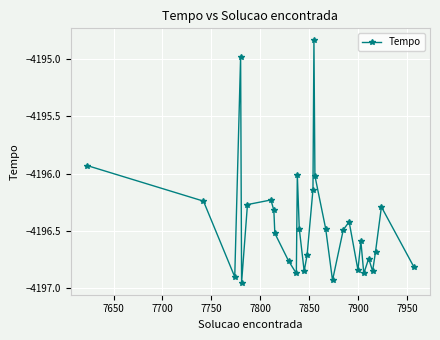

What is the difference between the maximum and second lowest values?

2.1